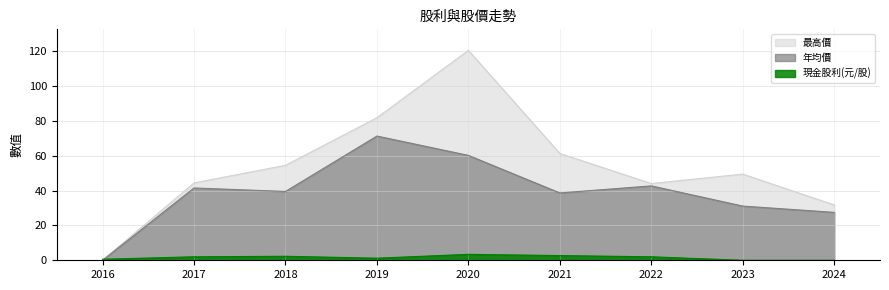

Which series has the widest spread of values?

最高價